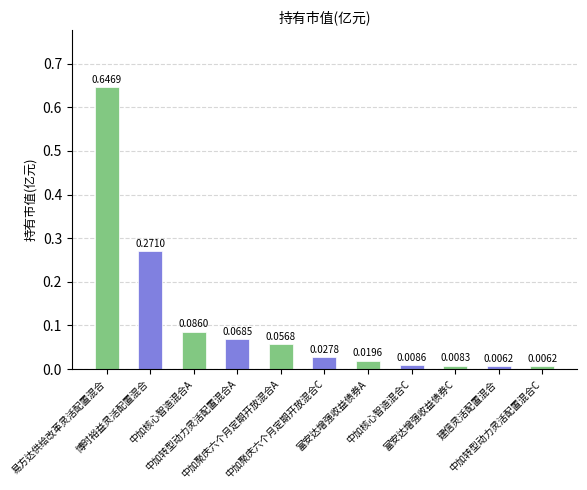

What is the sum of all values?

1.2